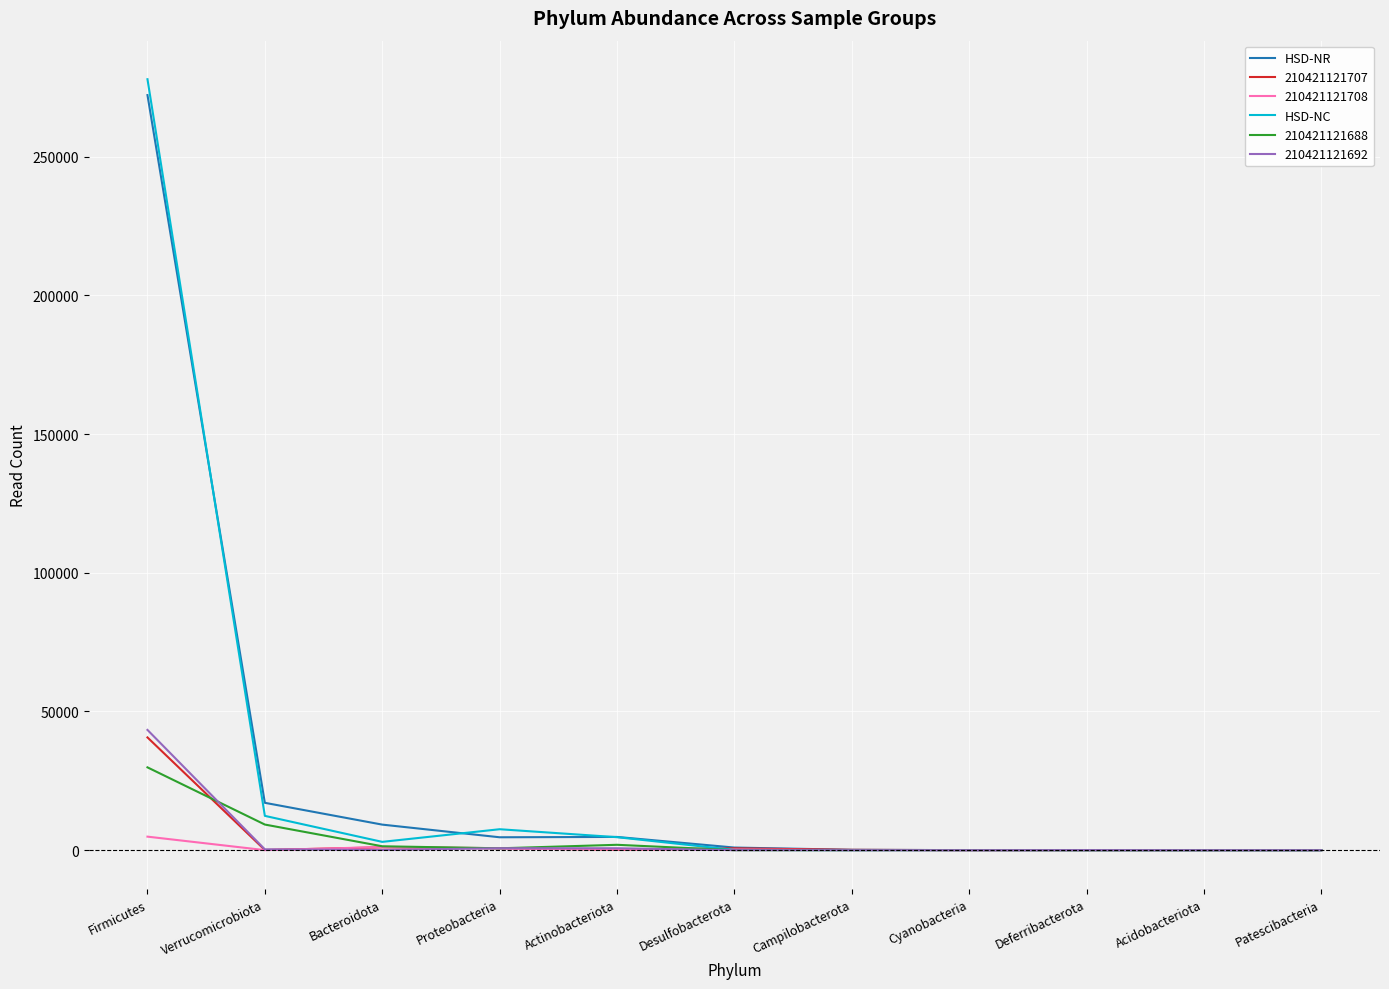

At how many categories does at least one series exceed 152448?

1